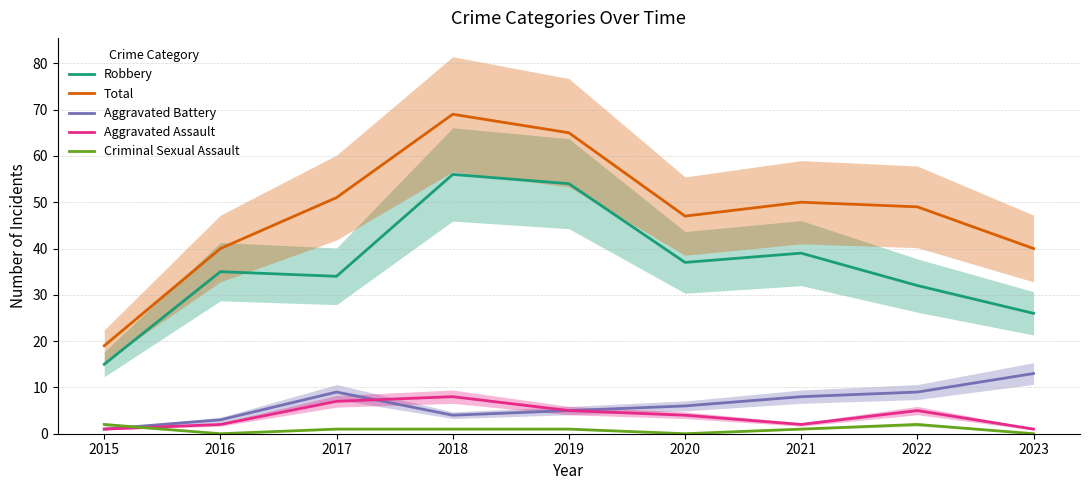

What is the difference between the maximum and second lowest values in the Aggravated Battery series?

10